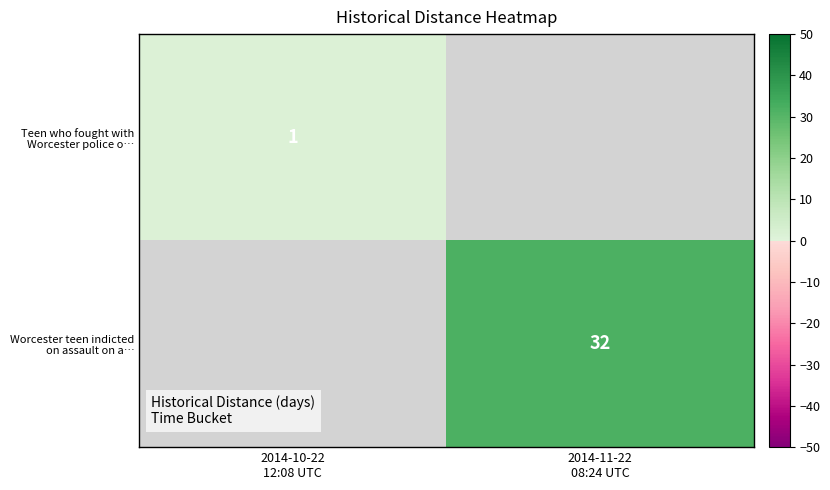

Rank the series by their average value, from lowest to highest.

Teen who fought with Worcester police o…, Worcester teen indicted on assault on a…